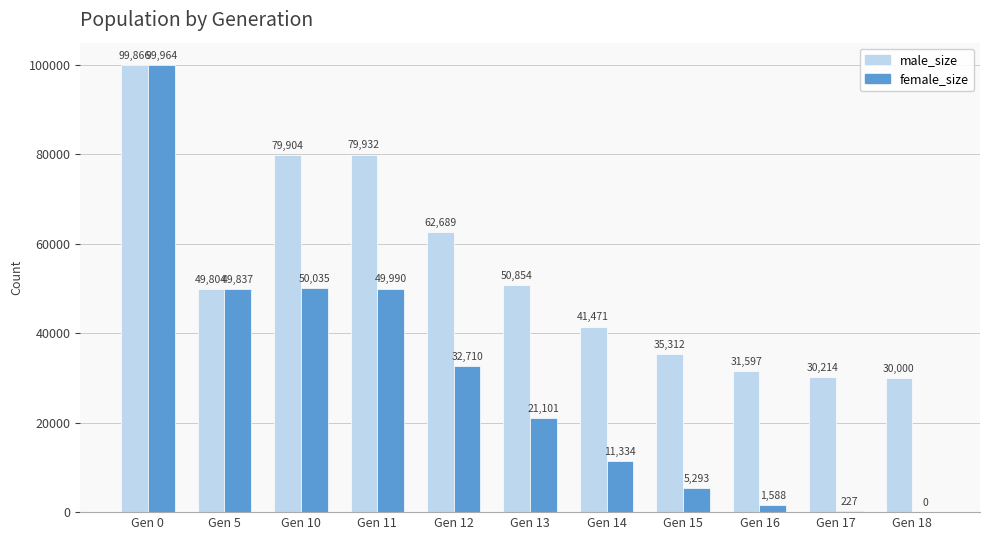

The value of female_size at Gen 14 is 2993. True or false?

False